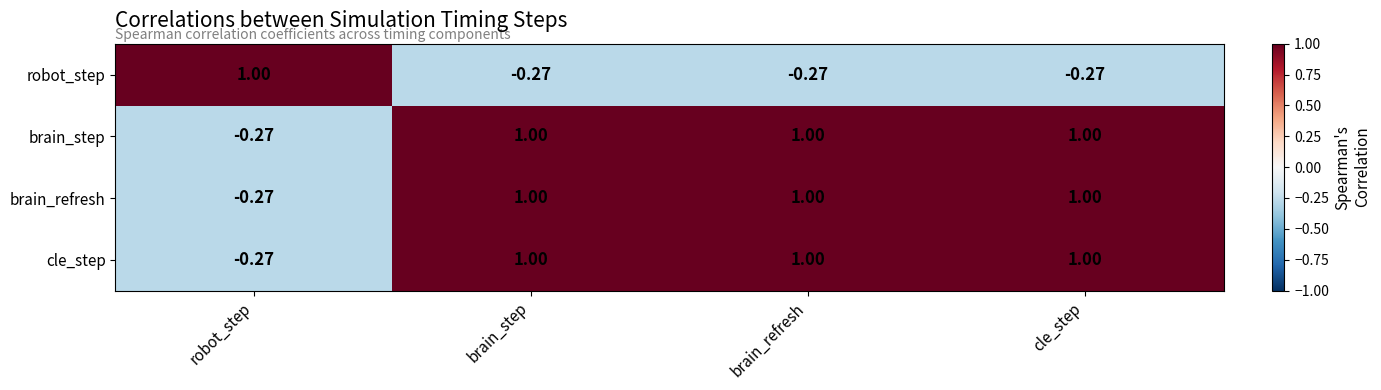

Is the value of robot_step at brain_refresh greater than the value of brain_step at brain_step?

No